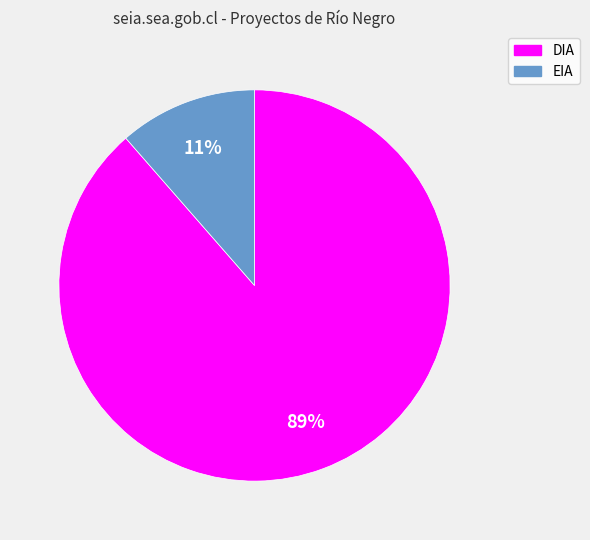

Which has a higher value, DIA or EIA?

DIA